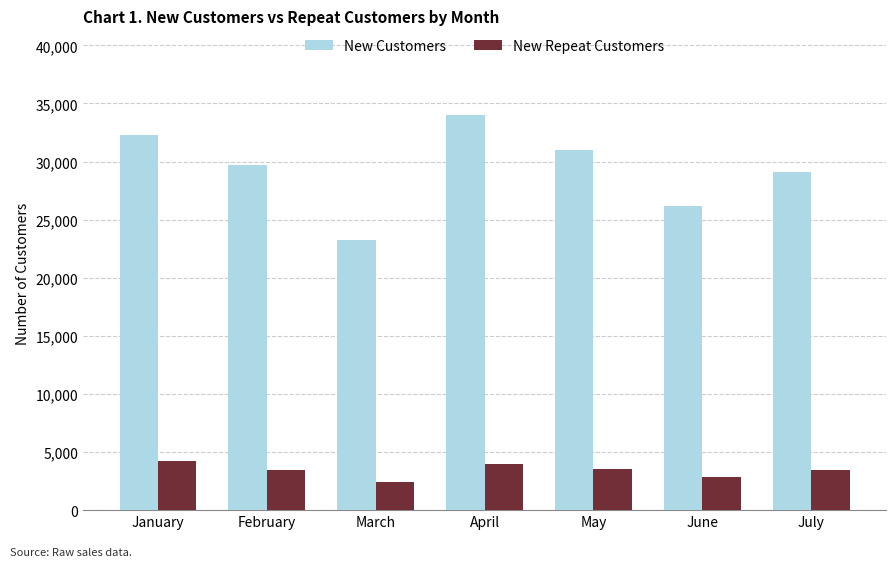

What is the sum of all New Customers values?

205503